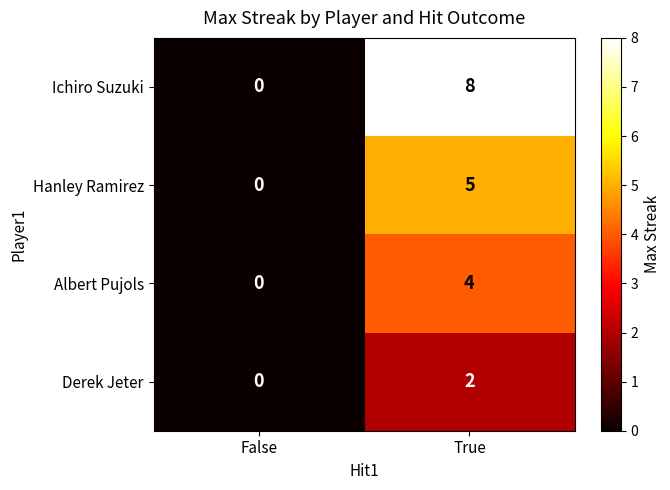

True or false: Ichiro Suzuki has a value of 0 at False.

True